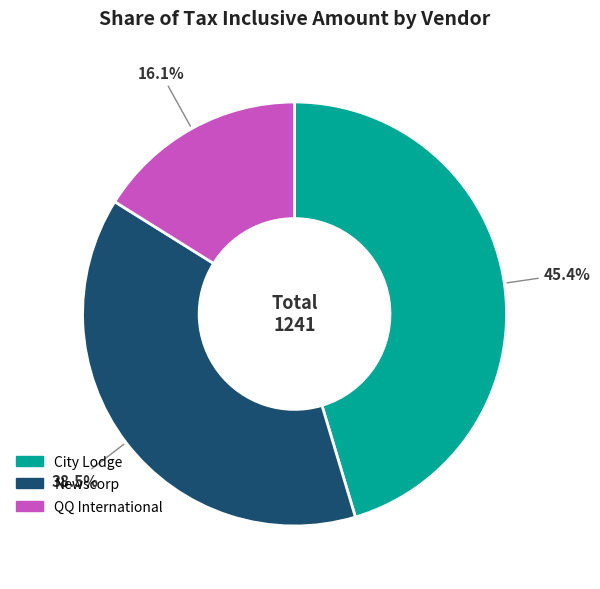

What percentage is the QQ International slice, to the nearest percent?

16%